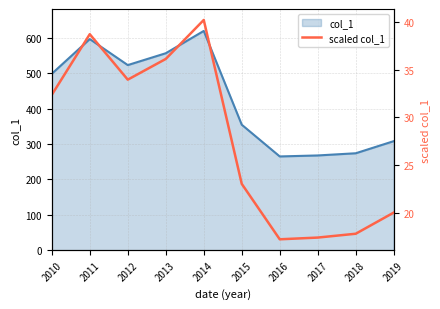

Reading left to right, extract all data points from this chart.

32.4	38.7	34.0	36.1	40.2	23.0	17.2	17.4	17.8	20.0